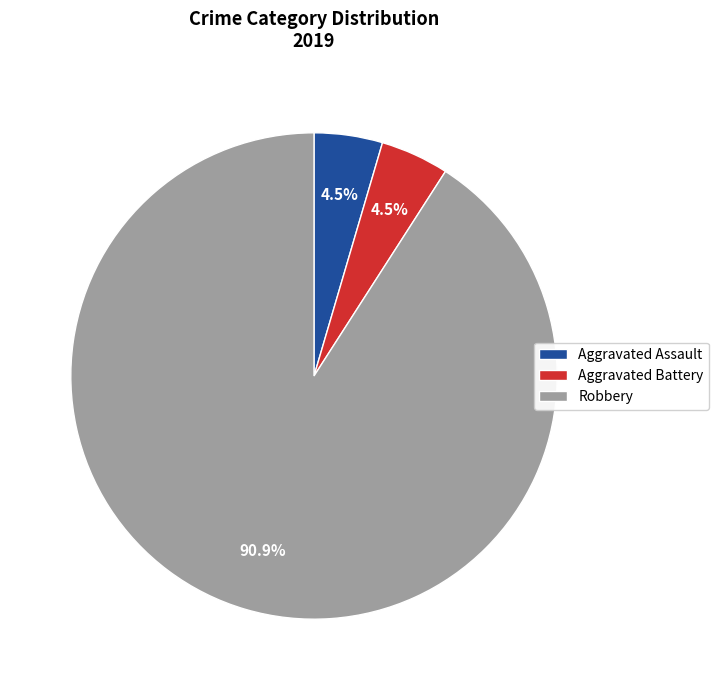

What is the largest slice in the pie chart?

Robbery